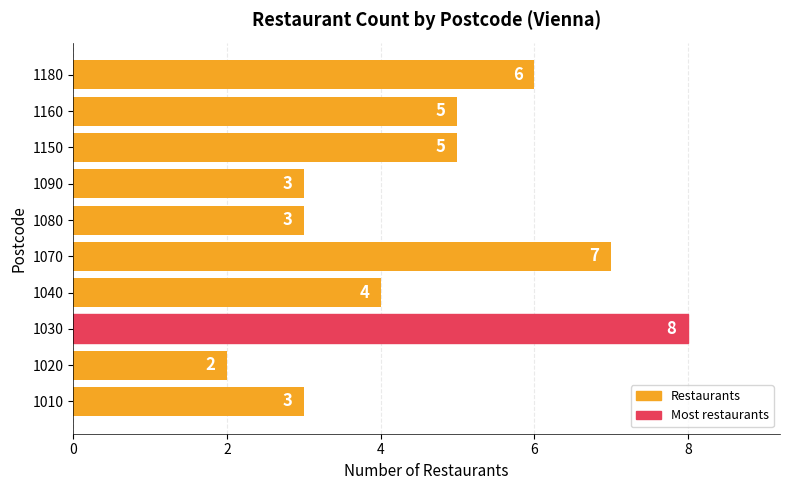

What is the maximum value shown in the chart?

8